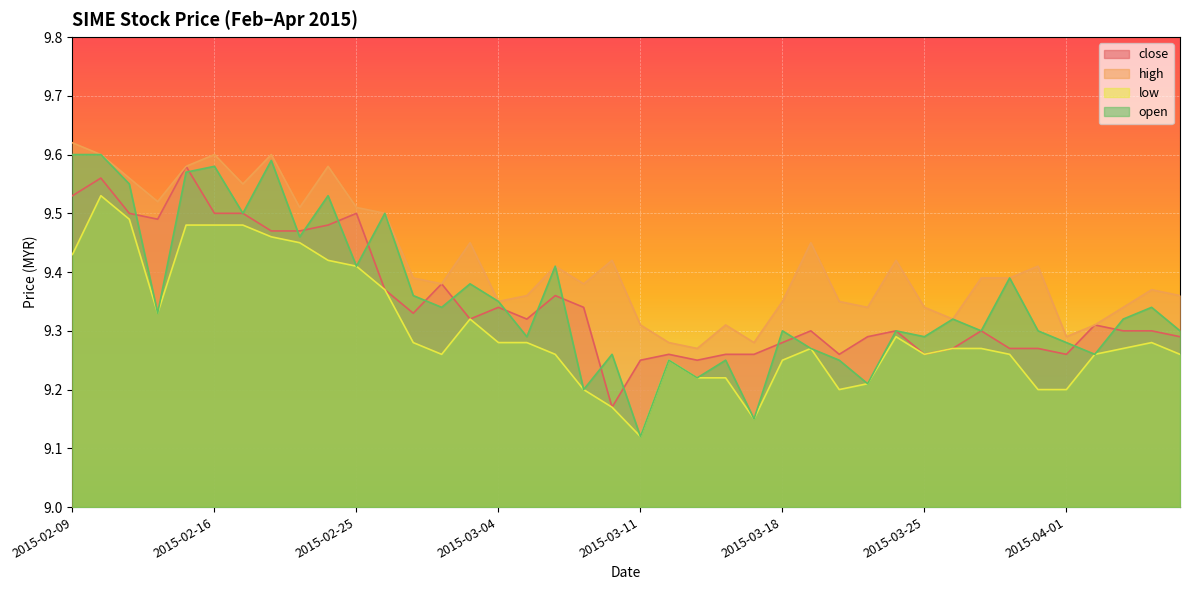

What are all the series names shown in the legend?

close, high, low, open